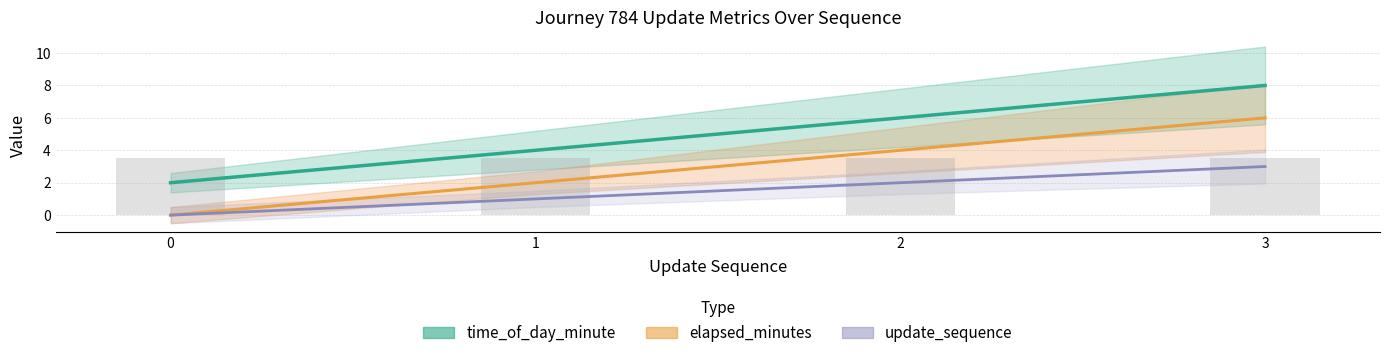

What is the highest value of the update_sequence series?

3